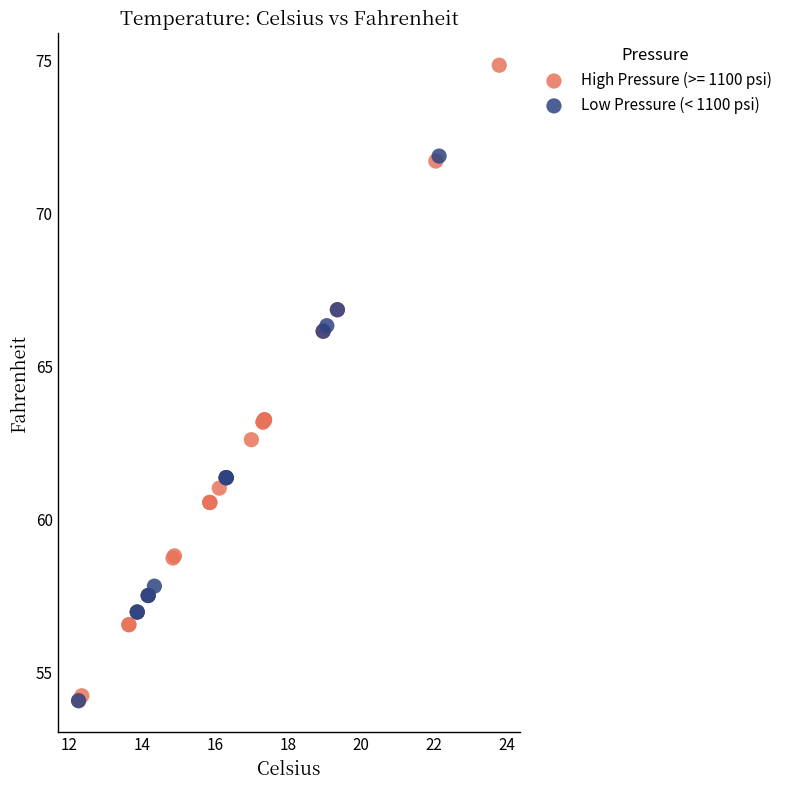

Which series reaches the maximum Y coordinate?

High Pressure (>= 1100 psi)